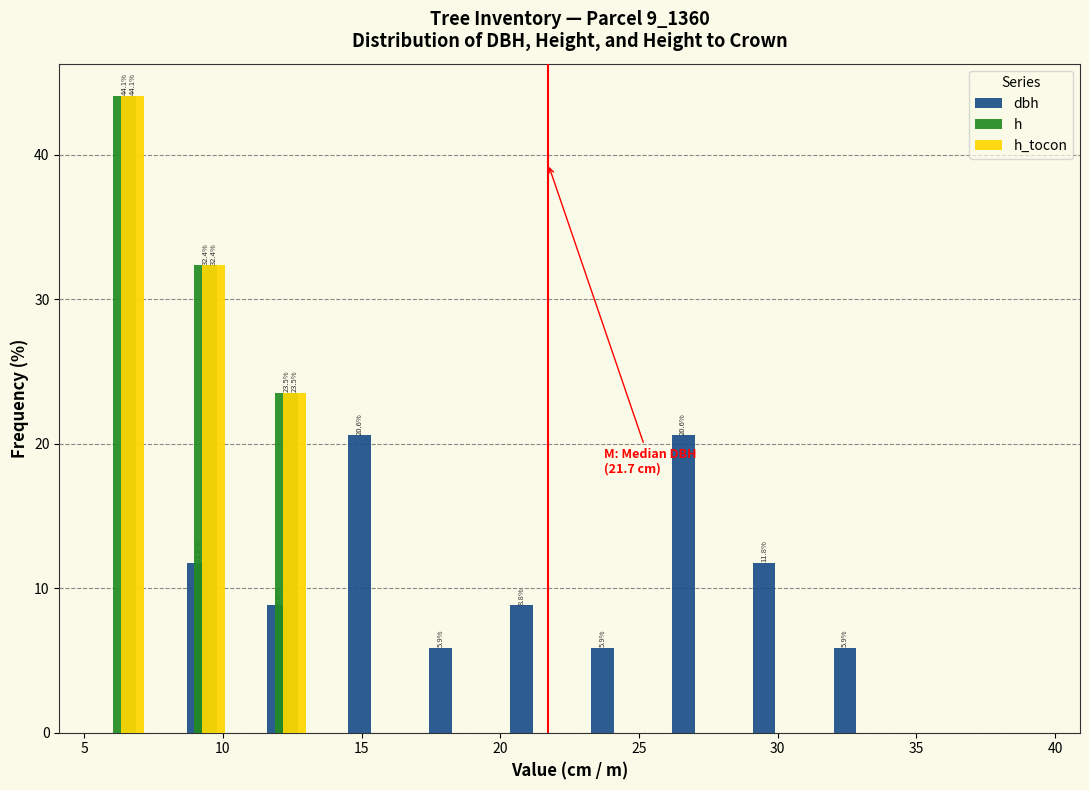

In the h_tocon series, which range on the x-axis has the tallest bar?

5.0 to 8.0